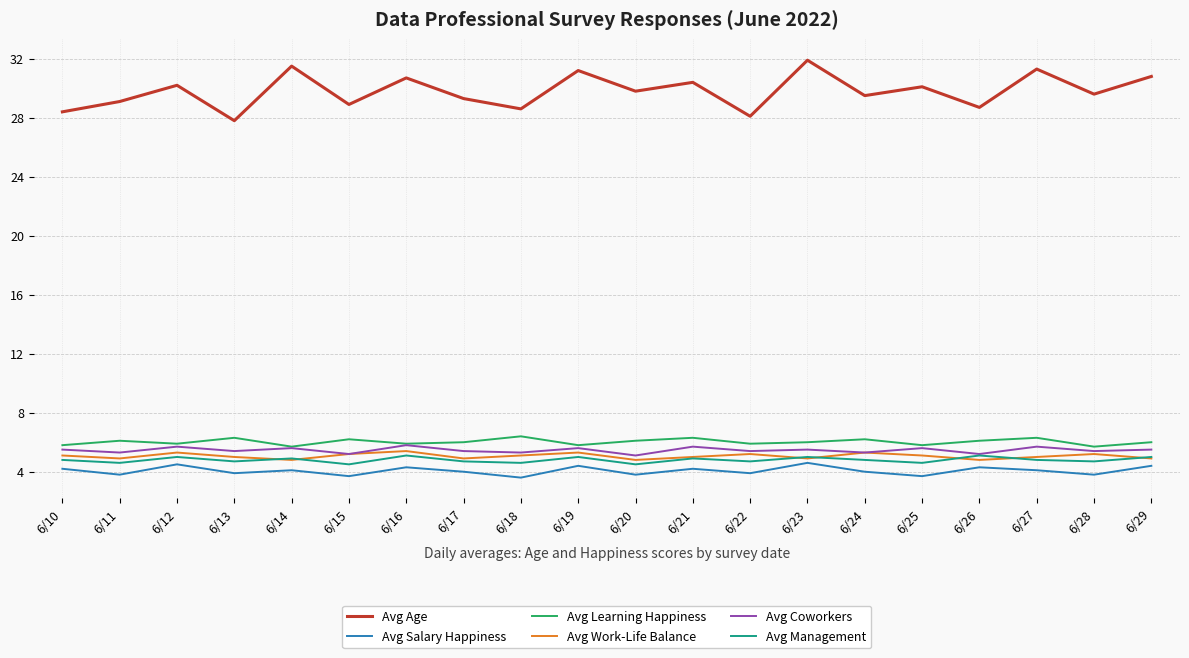

True or false: Avg Coworkers has more than 0 points higher than both neighbors.

True